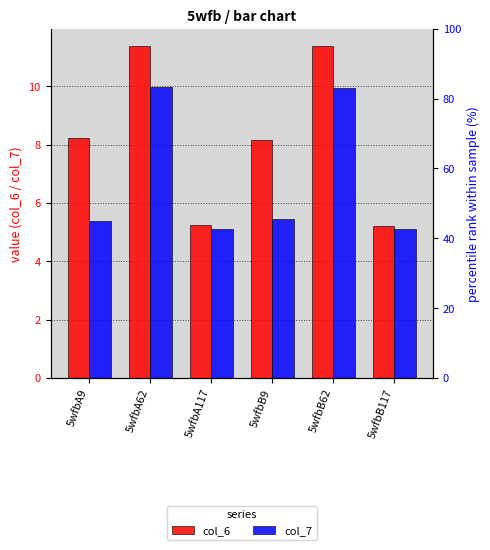

At how many categories does at least one series exceed 11?

2